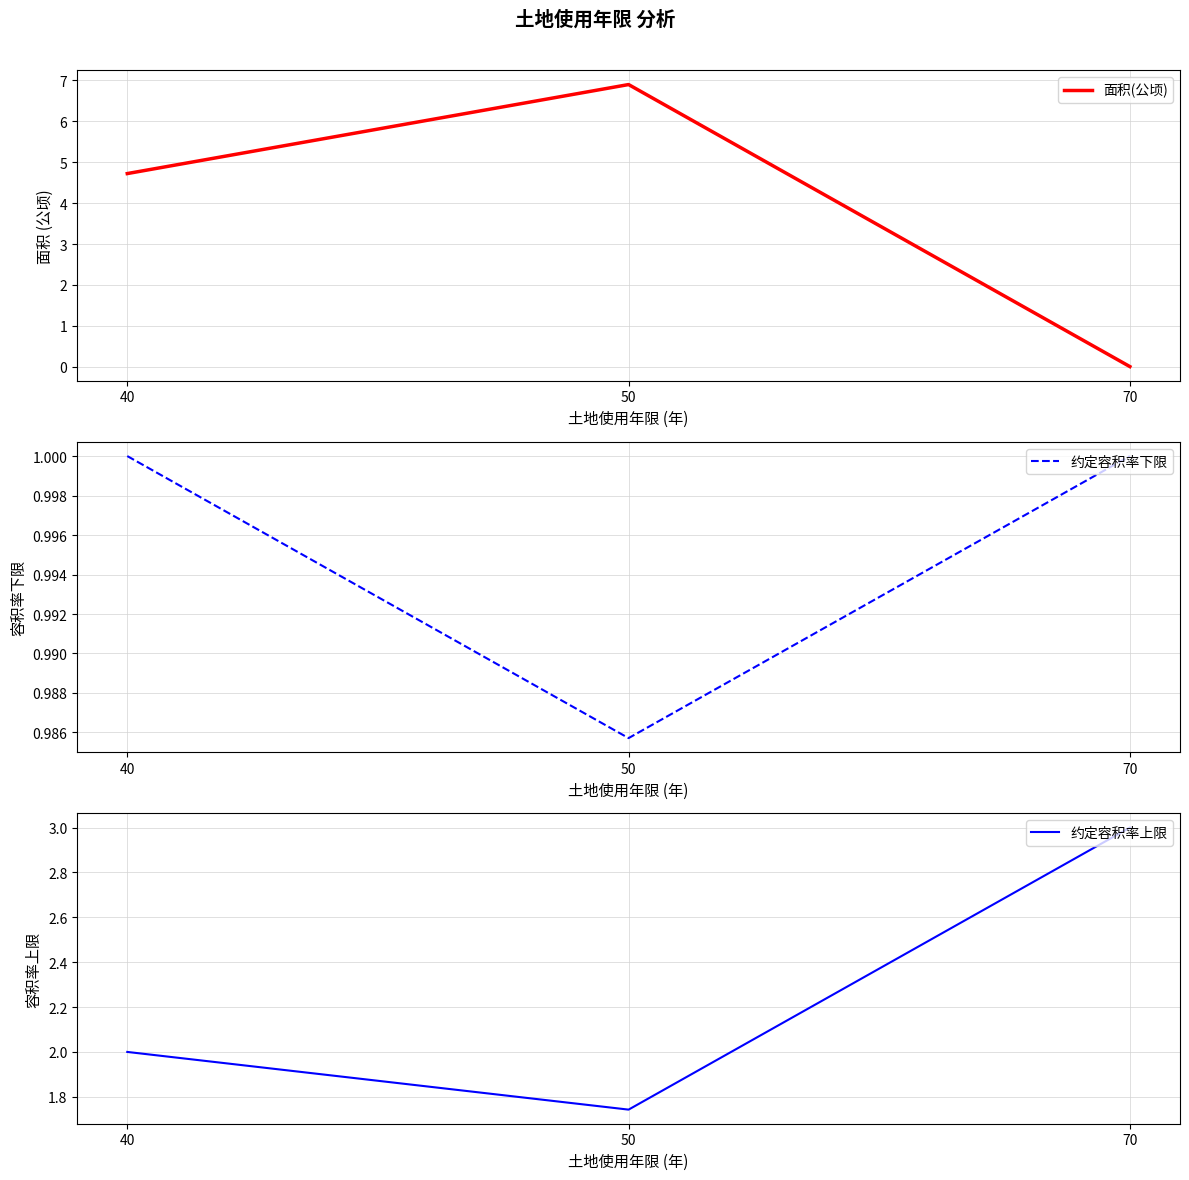

What is the total value across all series at 40?

7.7